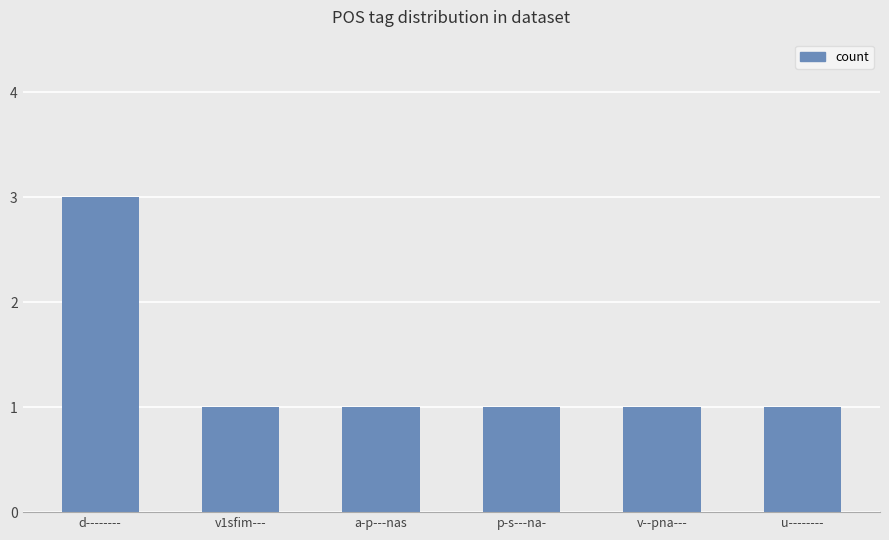

What is the value of the 4th bar from the left?

1